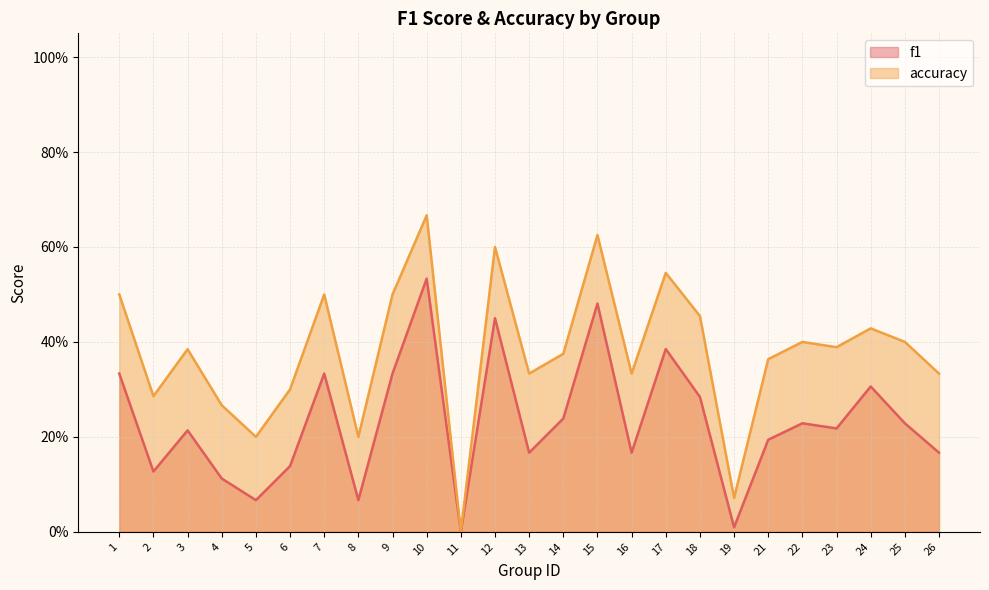

Does the chart display data point markers on the line(s)?

No